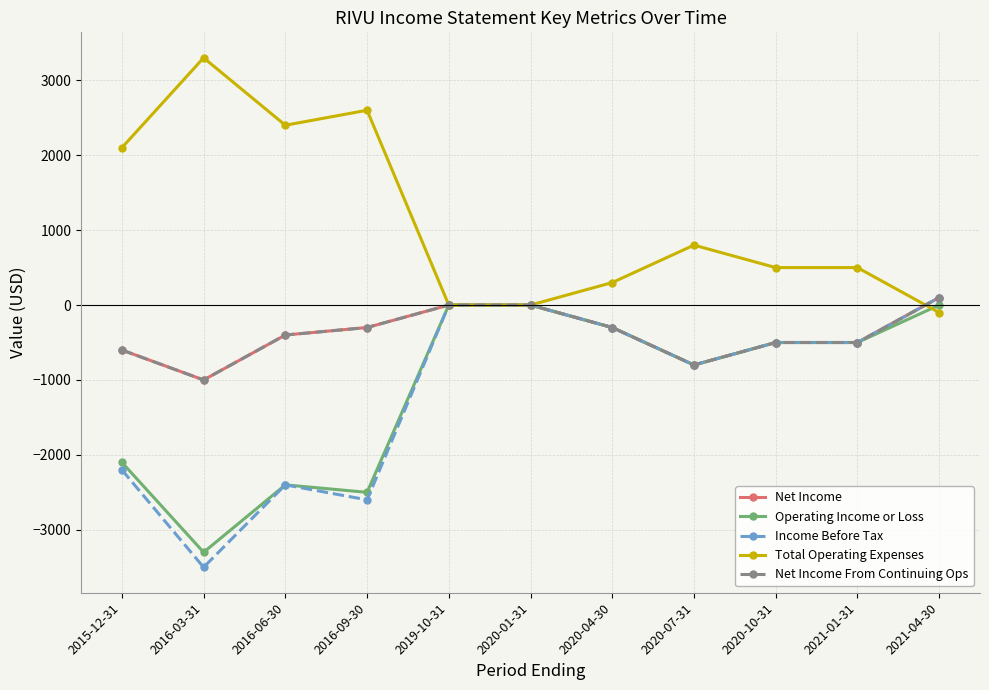

What value does the Income Before Tax series have at 2020-07-31, to the nearest 100?

-800